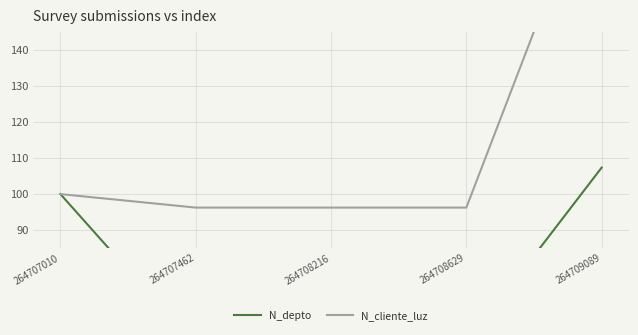

Where is the first local minimum for N_depto?

264708216